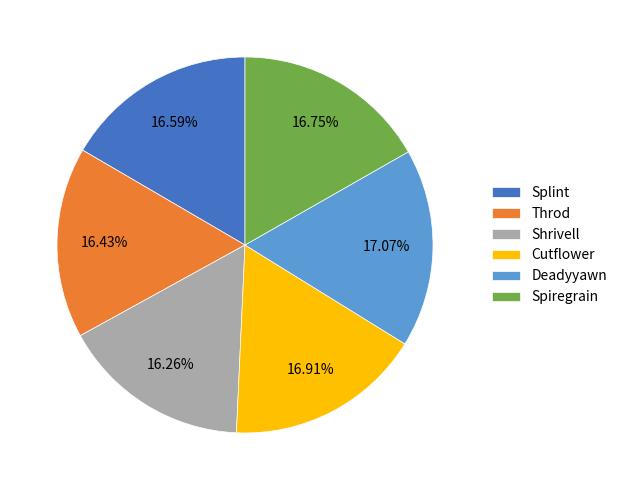

To the nearest percent, what is the combined percentage of Cutflower and Shrivell?

33%